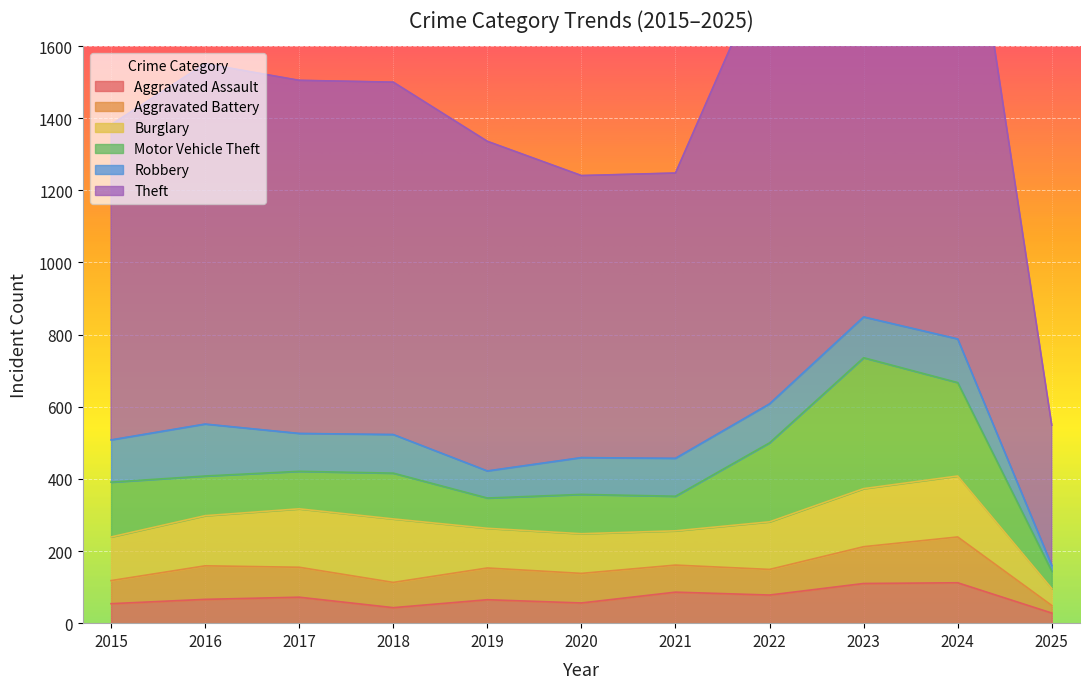

How many values in the Theft series exceed 977?

5